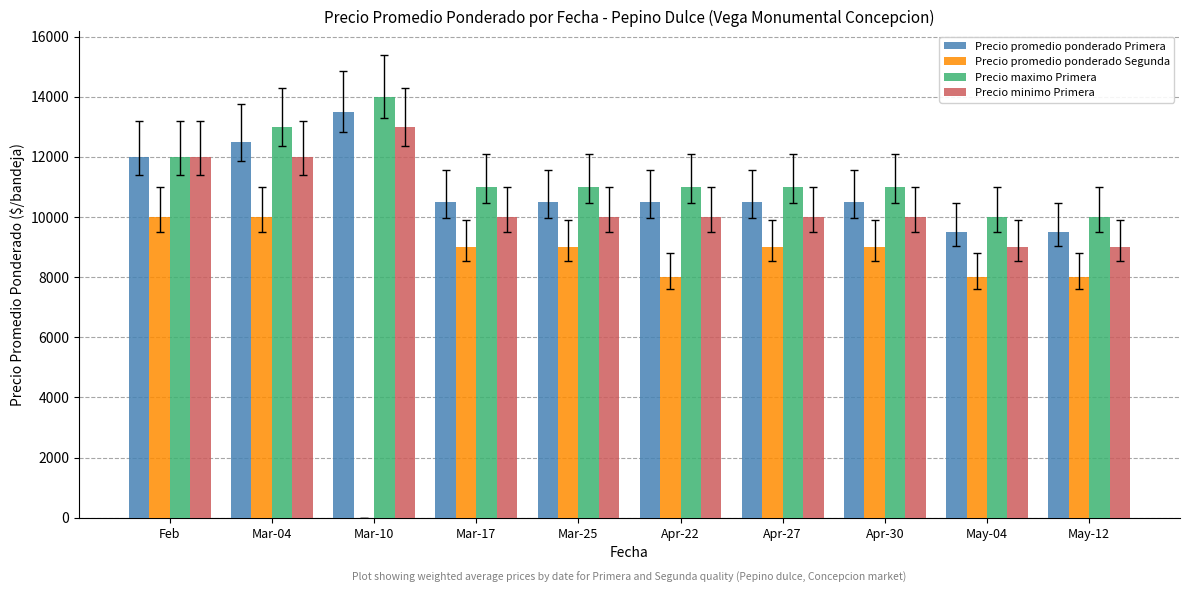

At which label does Precio maximo Primera reach its peak?

Mar-10